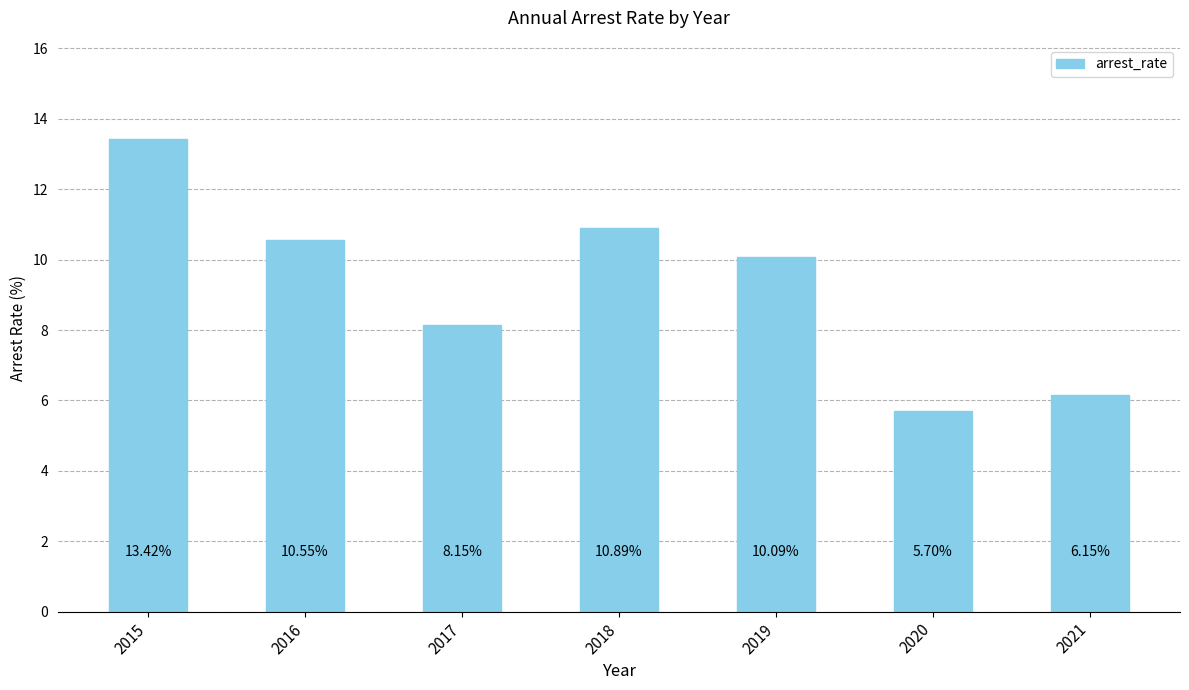

Read the value at 2016.

10.6